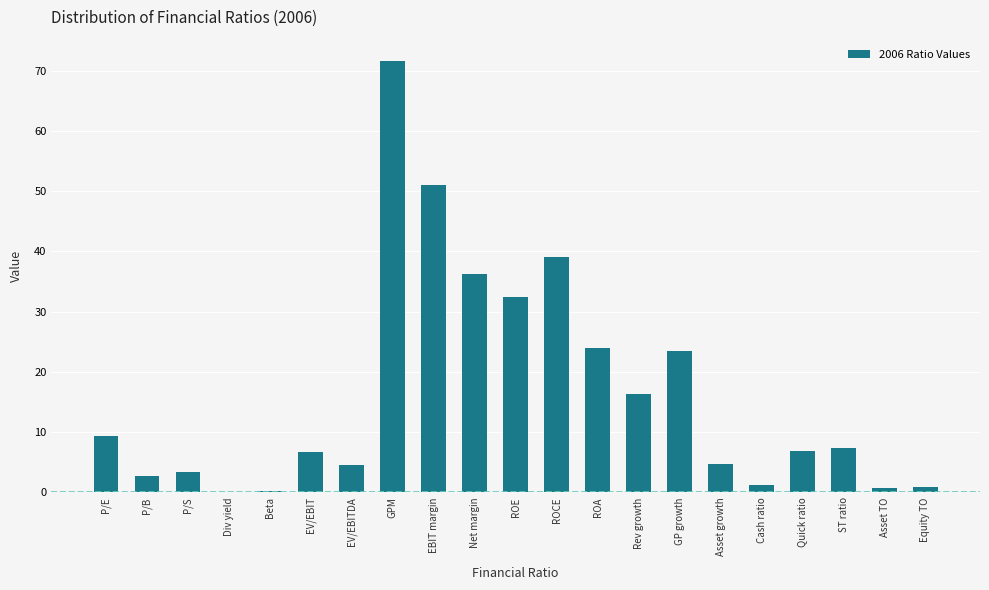

Approximately how many times larger is the value at Quick ratio compared to GP growth?

0.3